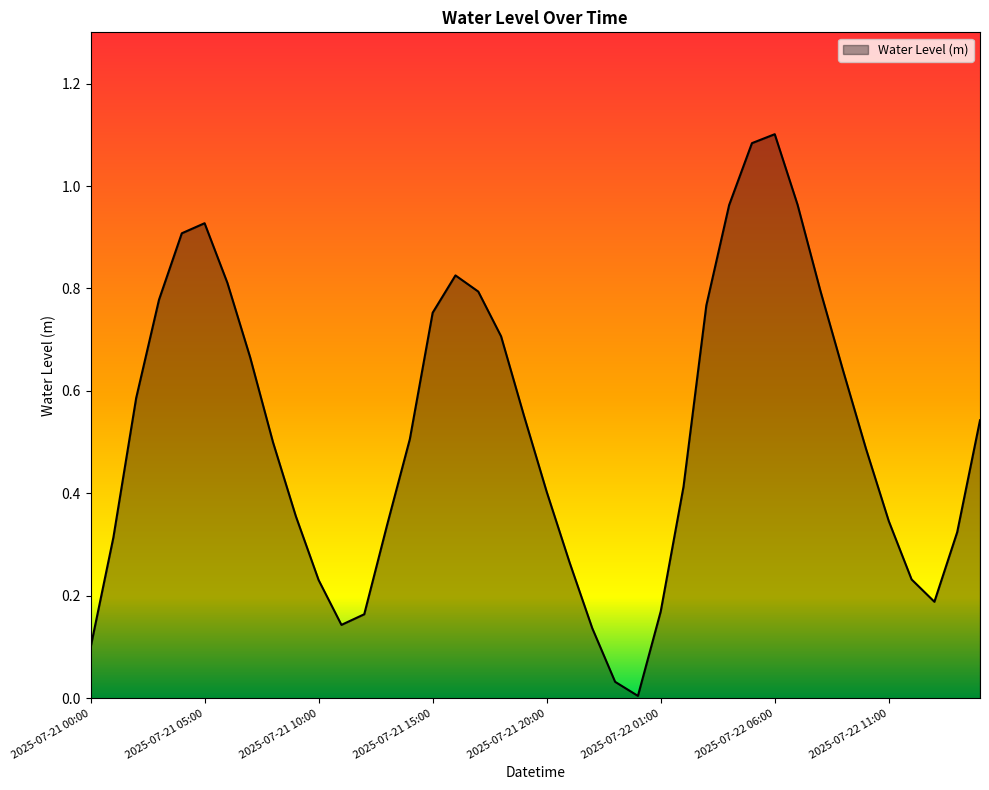

What is the label of the 39th point from the left?

2025-07-22 14:00